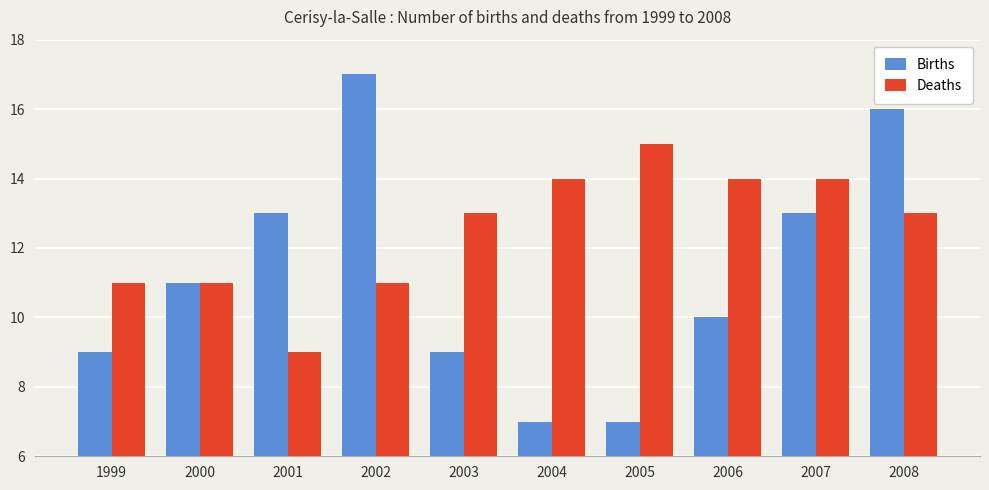

True or false: Deaths has a value of 13 at 2008.

True